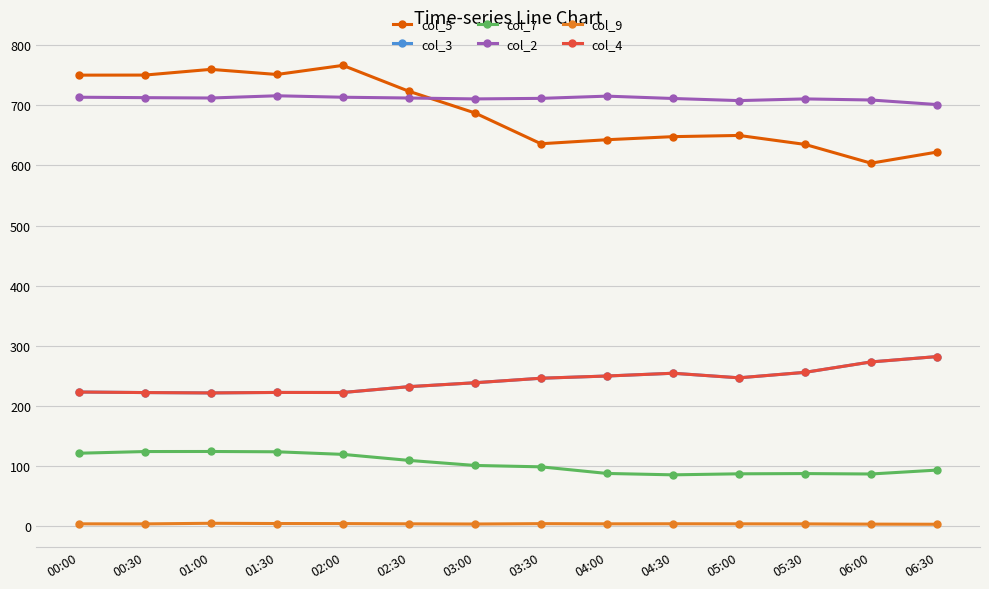

What position from the right is 05:00?

4